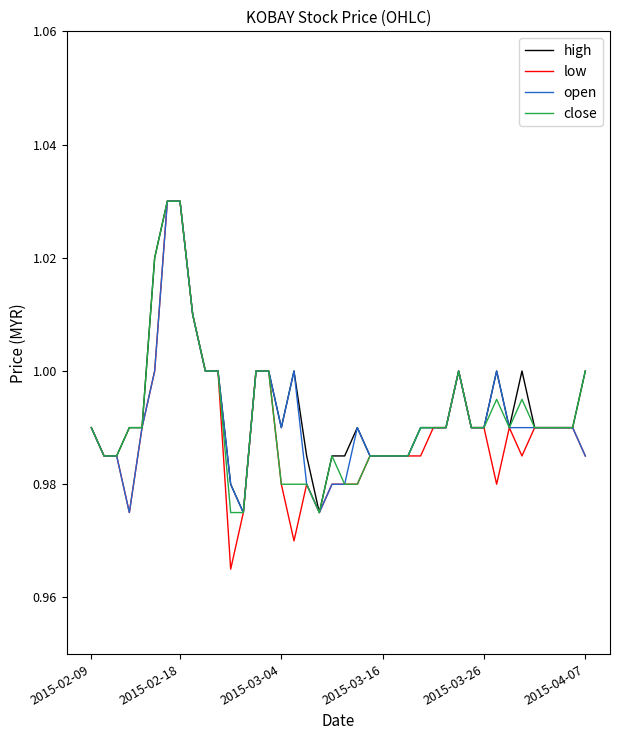

Which series has the widest spread of values?

low